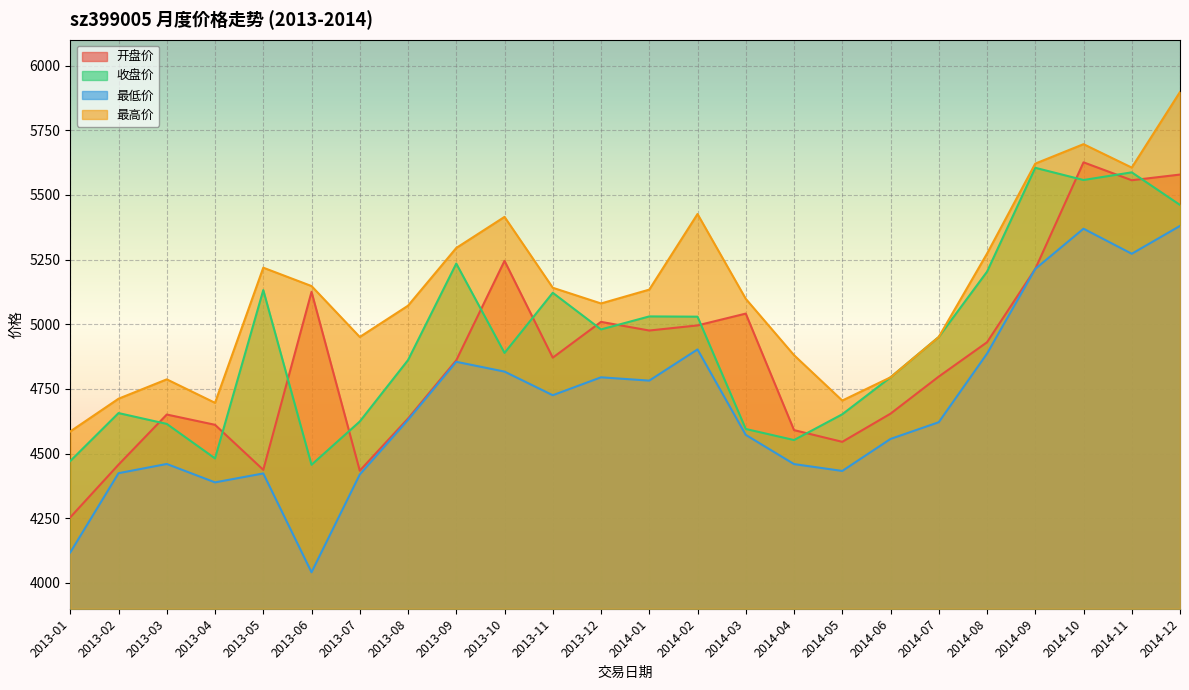

True or false: 最低价 has more than 2 interior local peaks.

True